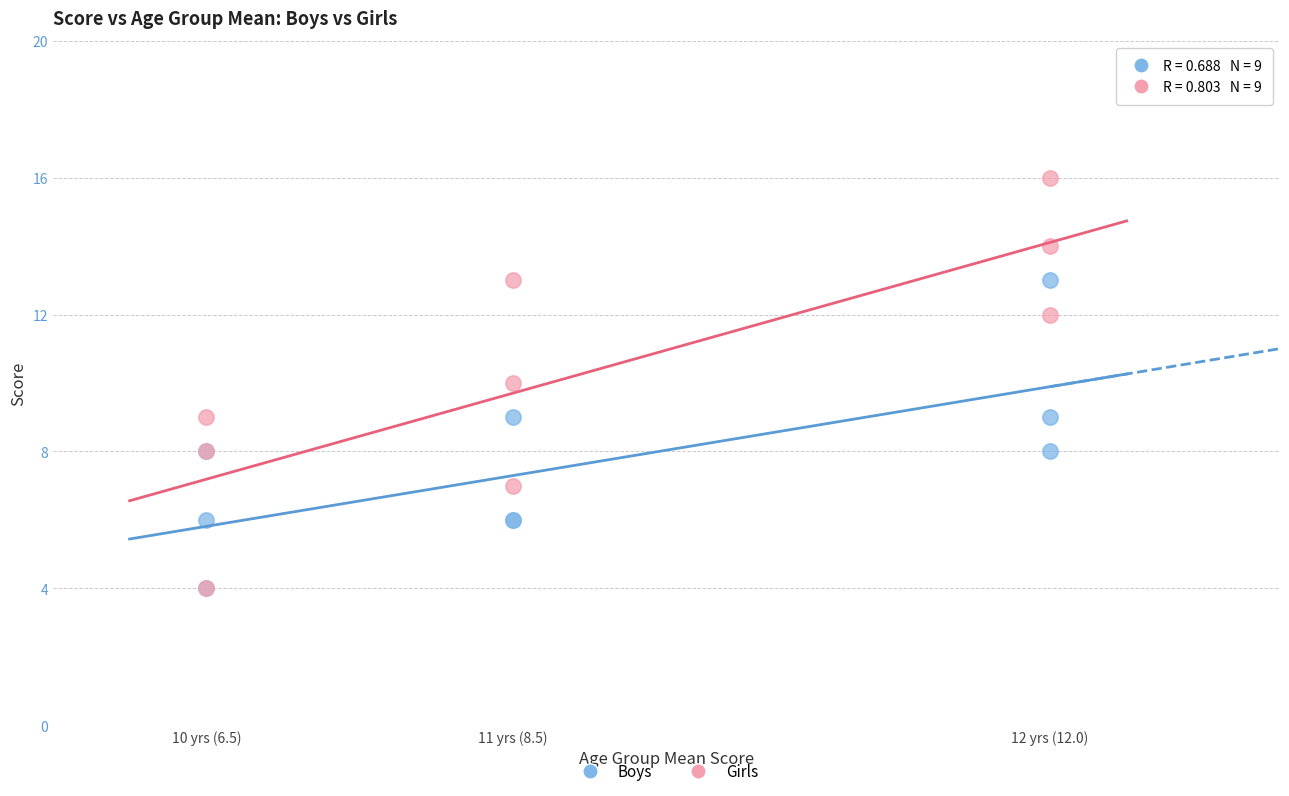

What are all the series names shown in the legend?

Boys, Girls